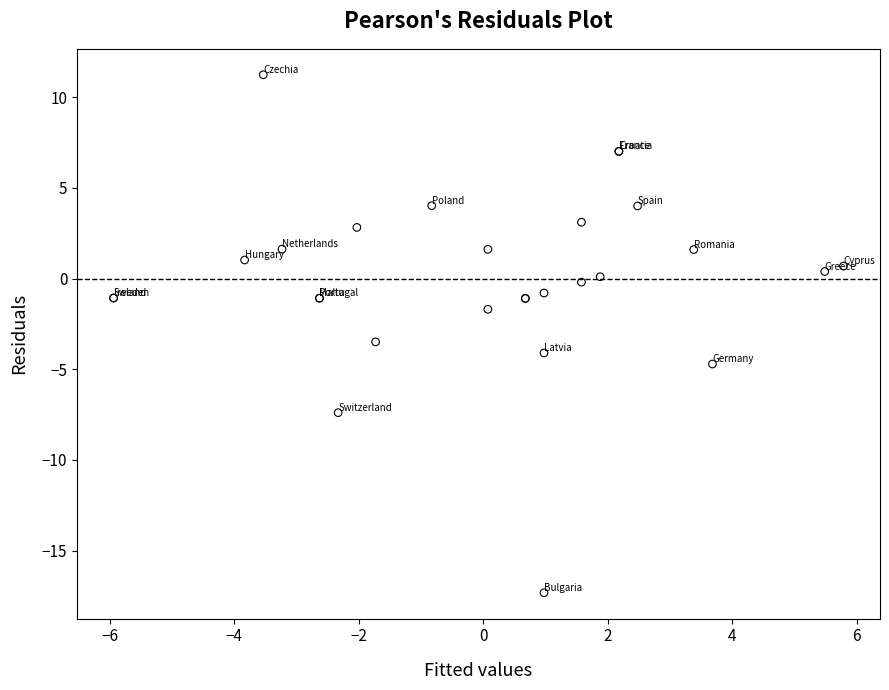

What Y value in the scatter plot is closest to -3?

-3.5